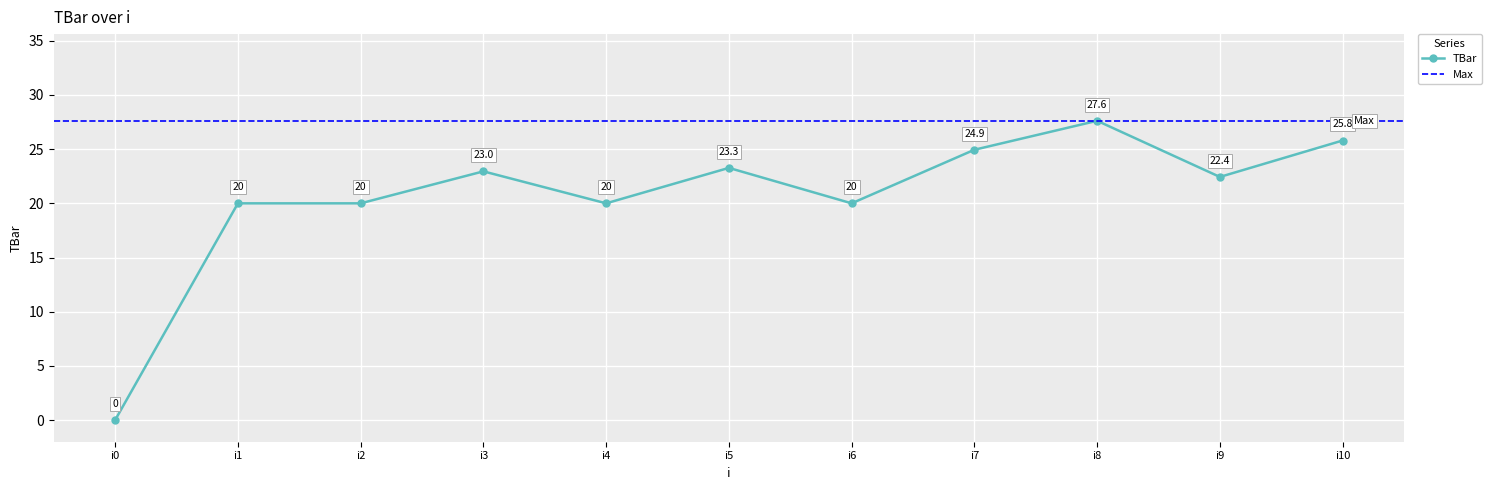

The value of TBar at i9 is 22.4. True or false?

True